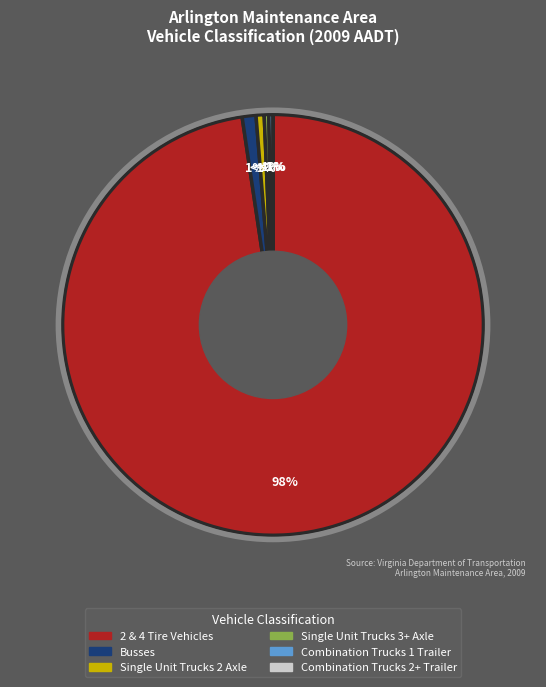

Count the number of slices in the pie.

6